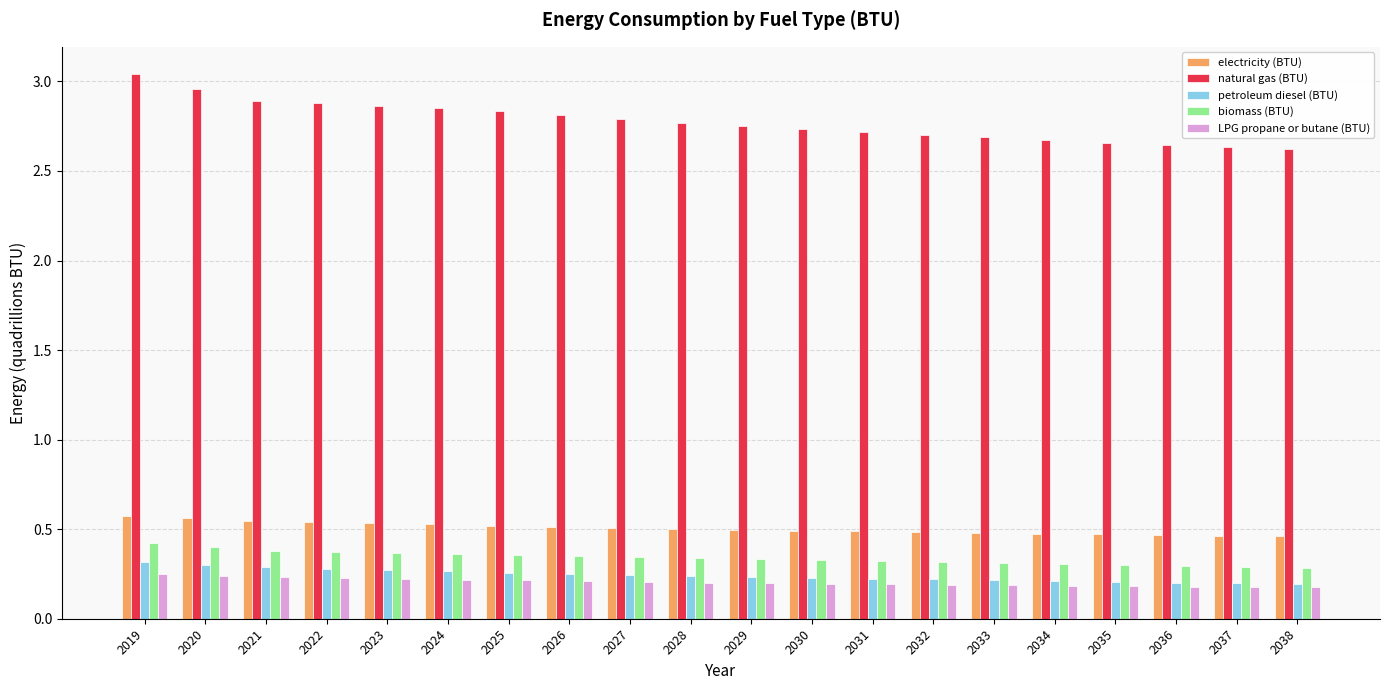

Is it true that petroleum diesel (BTU) equals 0.3 at 2036?

False